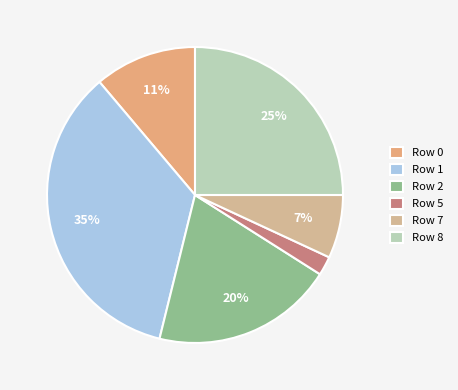

Count the number of slices in the pie.

6